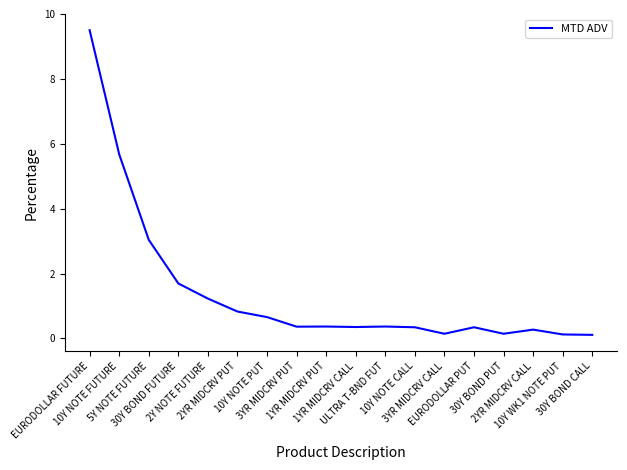

What is the difference between the maximum and minimum values?

9.4